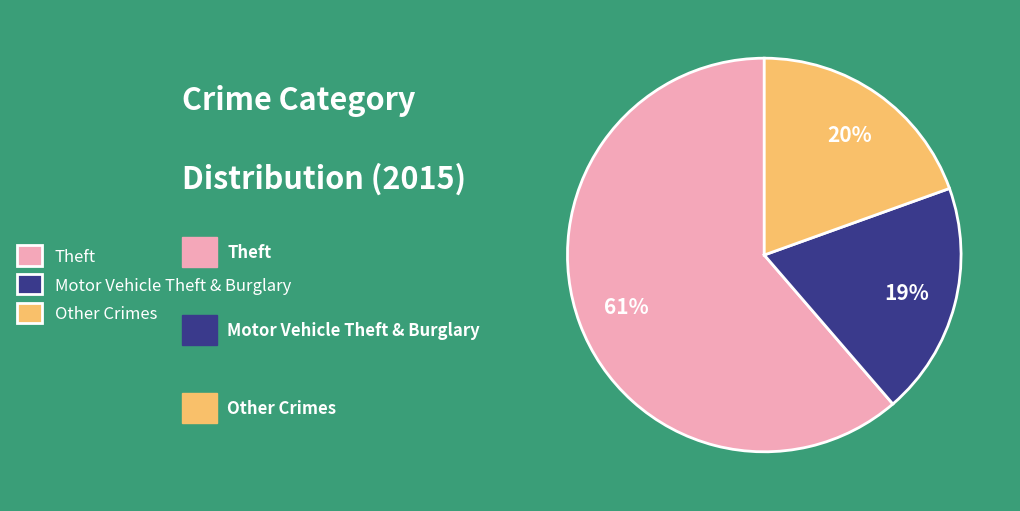

To the nearest percent, what portion does Other Crimes represent?

20%